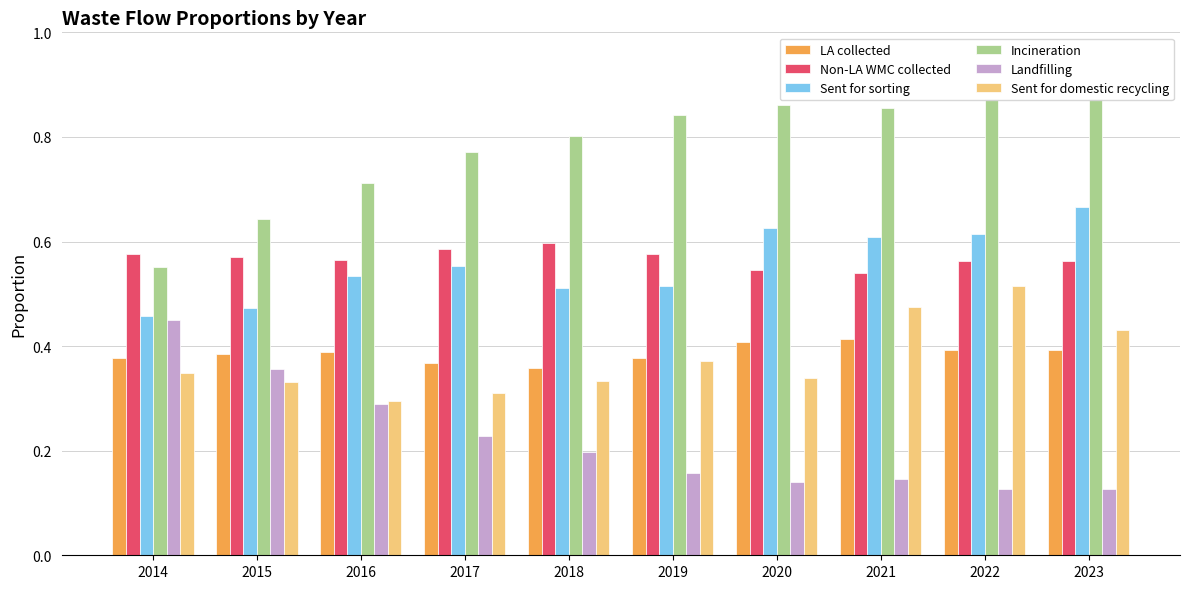

How many groups of bars are there?

10